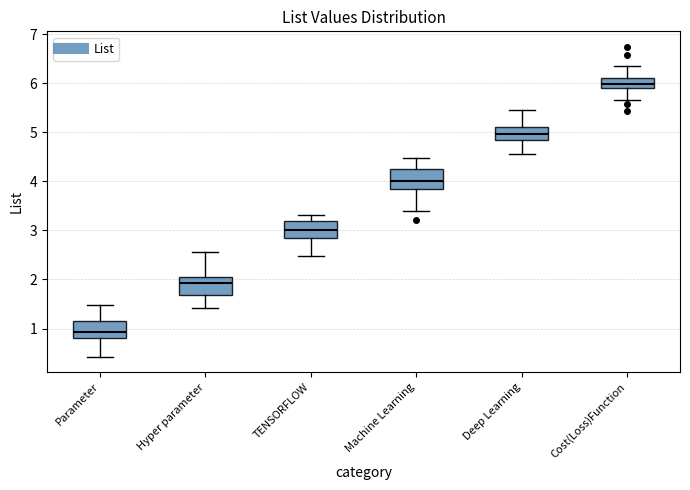

Reading left to right, transcribe this box plot: for each box, give where its median line is, the range the box spans, and where its two whiskers end, as read against the y-axis. The values are not printed on the chart, so give them approximately, as read against the axis.

Parameter: median 0.9, box 0.8 to 1.2, whiskers 0.4 to 1.5
Hyper parameter: median 1.9, box 1.7 to 2.1, whiskers 1.4 to 2.6
TENSORFLOW: median 3.0, box 2.8 to 3.2, whiskers 2.5 to 3.3
Machine Learning: median 4.0, box 3.8 to 4.2, whiskers 3.4 to 4.5
Deep Learning: median 5.0, box 4.8 to 5.1, whiskers 4.6 to 5.4
Cost(Loss)Function: median 6.0, box 5.9 to 6.1, whiskers 5.6 to 6.3